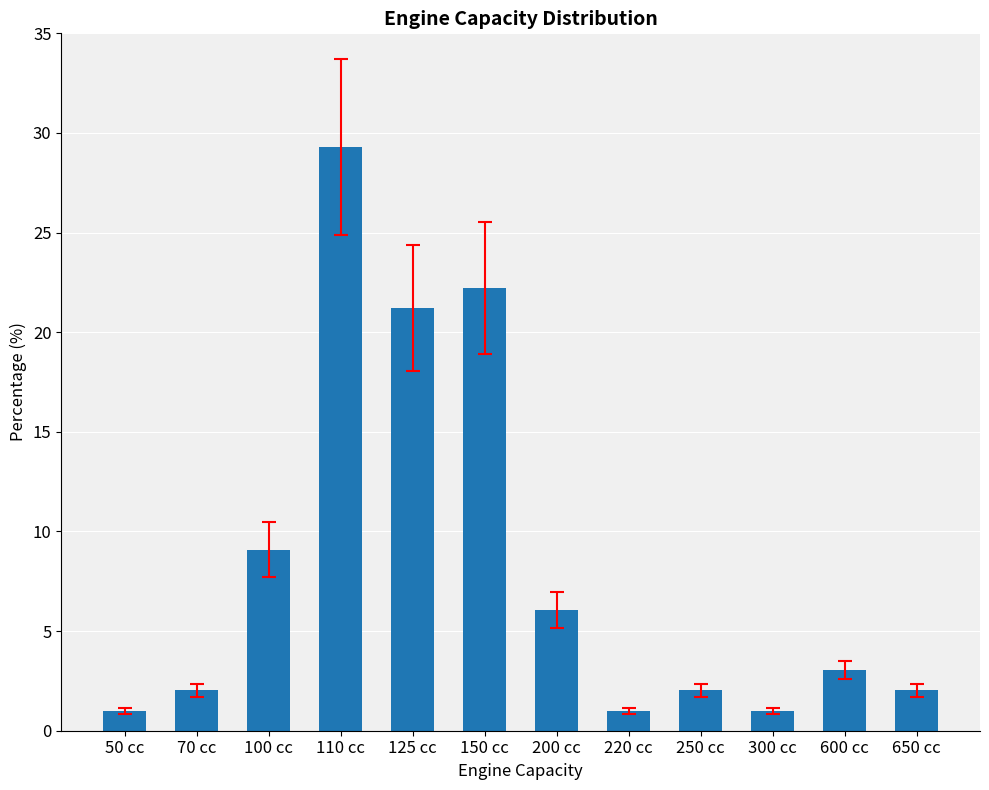

Does the chart contain stacked bars?

No